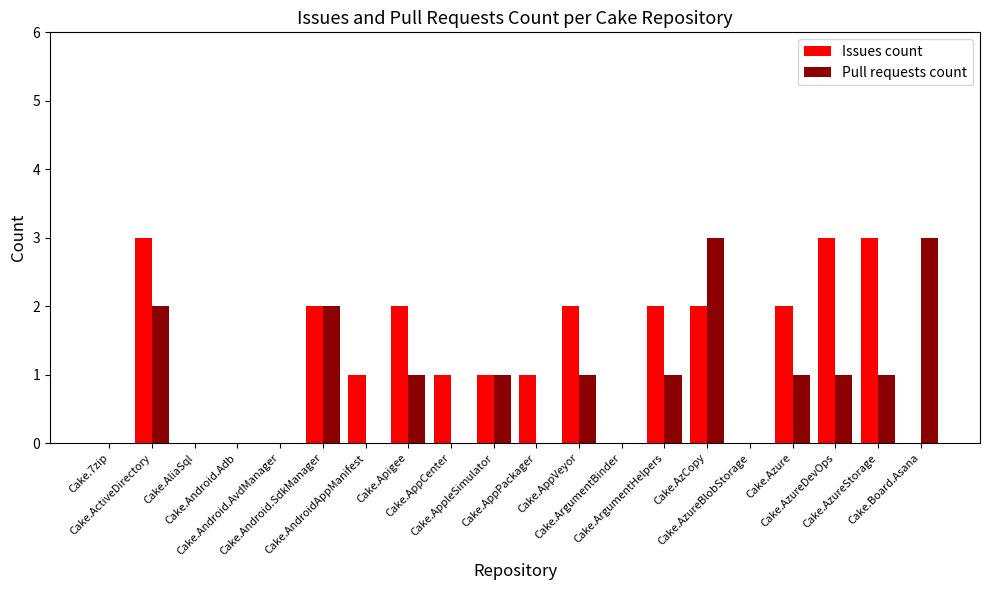

Which series has the largest total across all categories?

Issues count